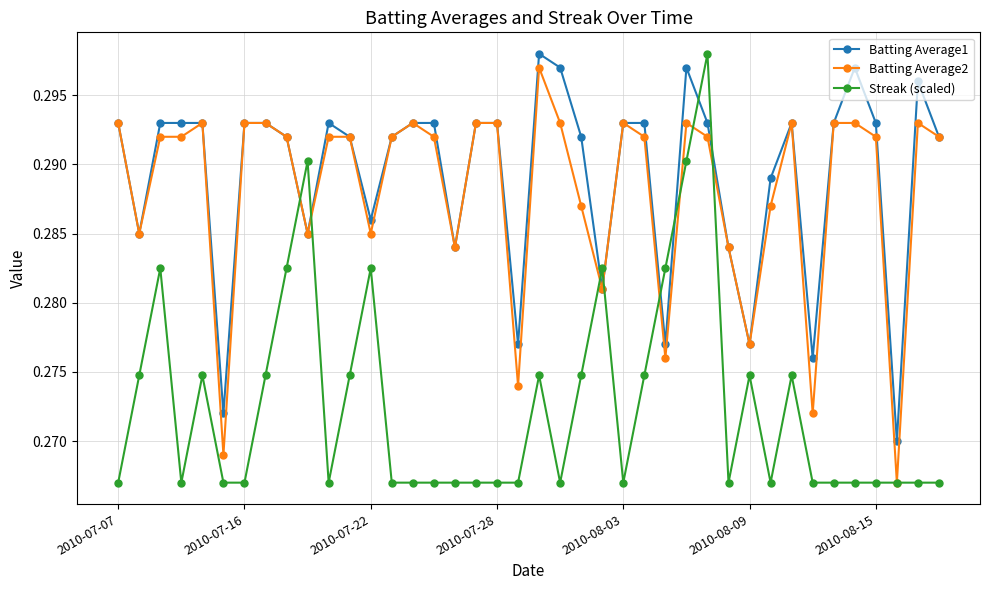

Which series ends up on top after the final intersection of Streak (scaled) and Batting Average1?

Batting Average1